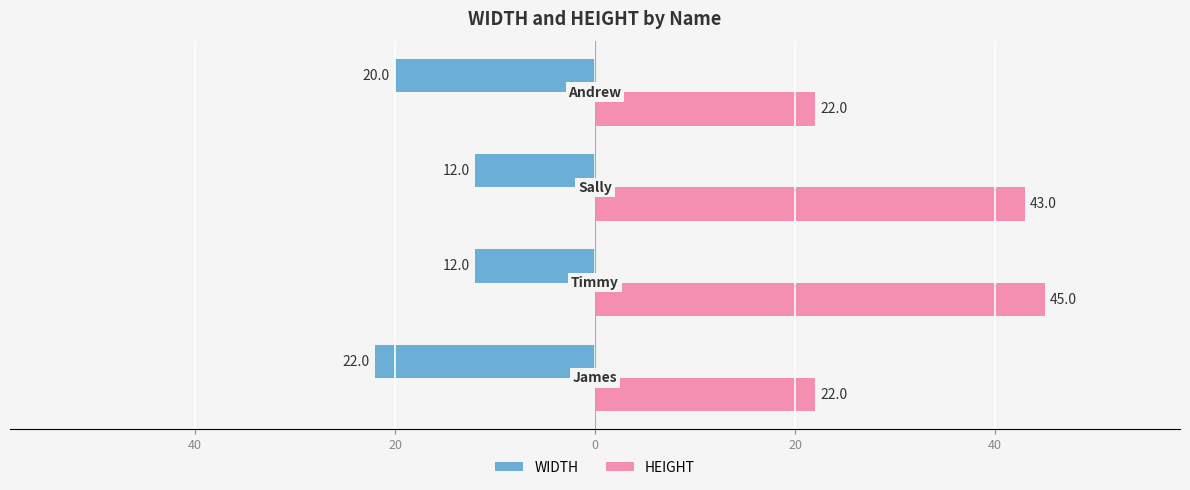

What is the maximum value shown in the chart?

45